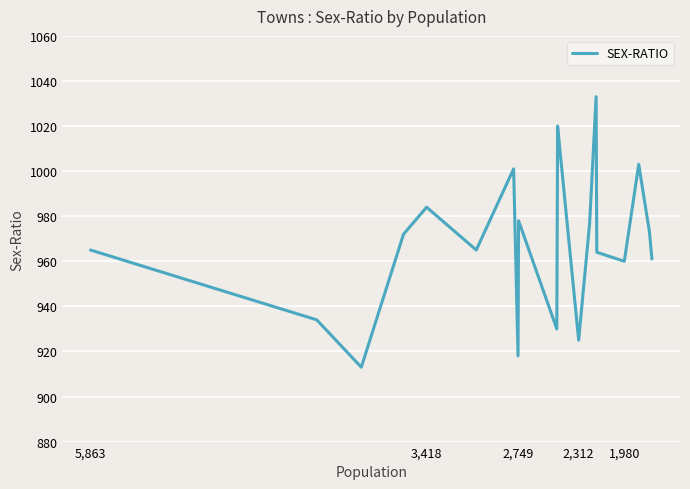

What is the difference between the maximum and minimum values?

120